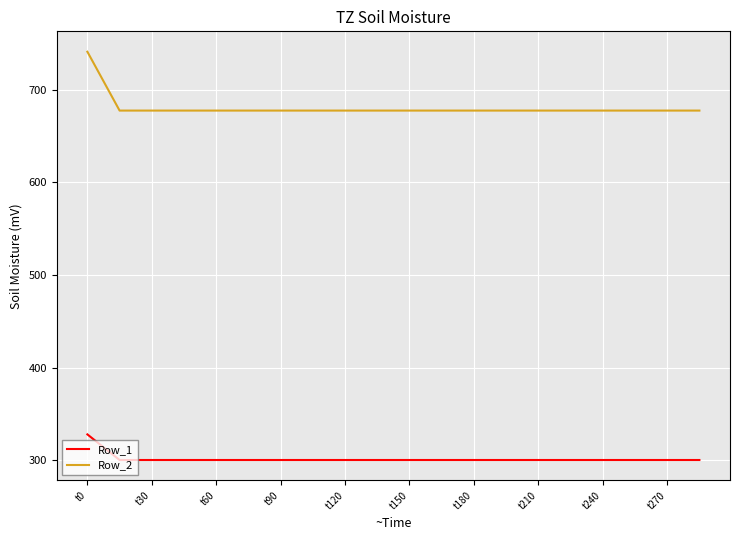

Which series has the widest spread of values?

Row_2